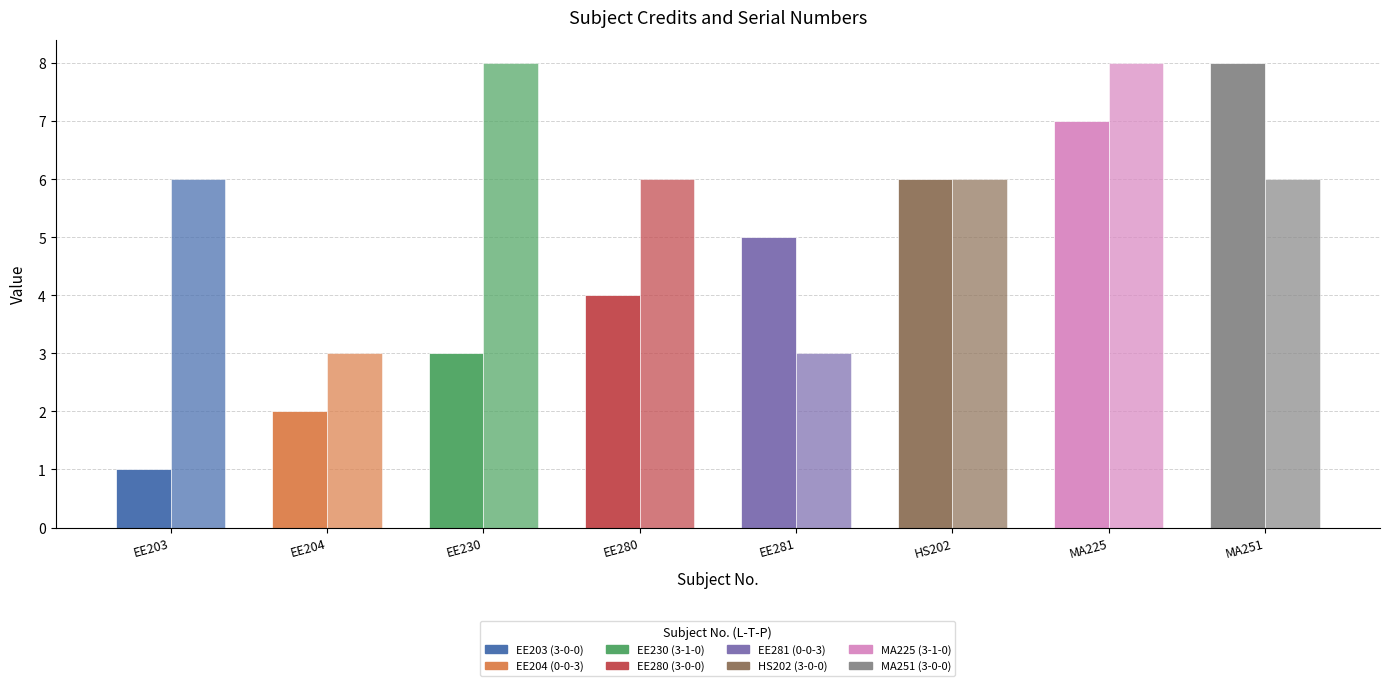

What is the total value across all series at EE280?

10